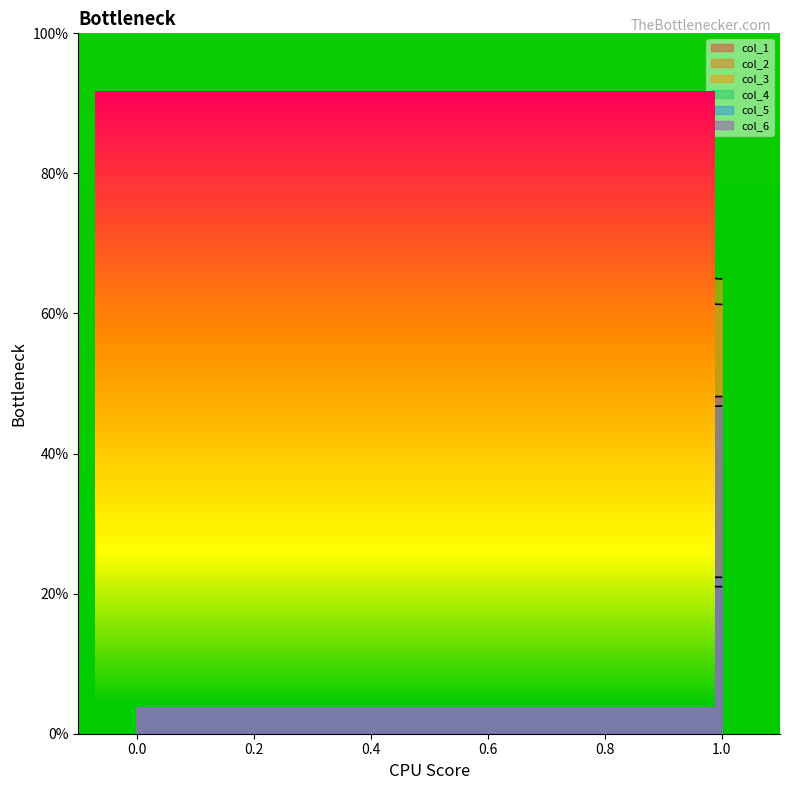

What is the spread (max minus min) of values at 1?

43.9